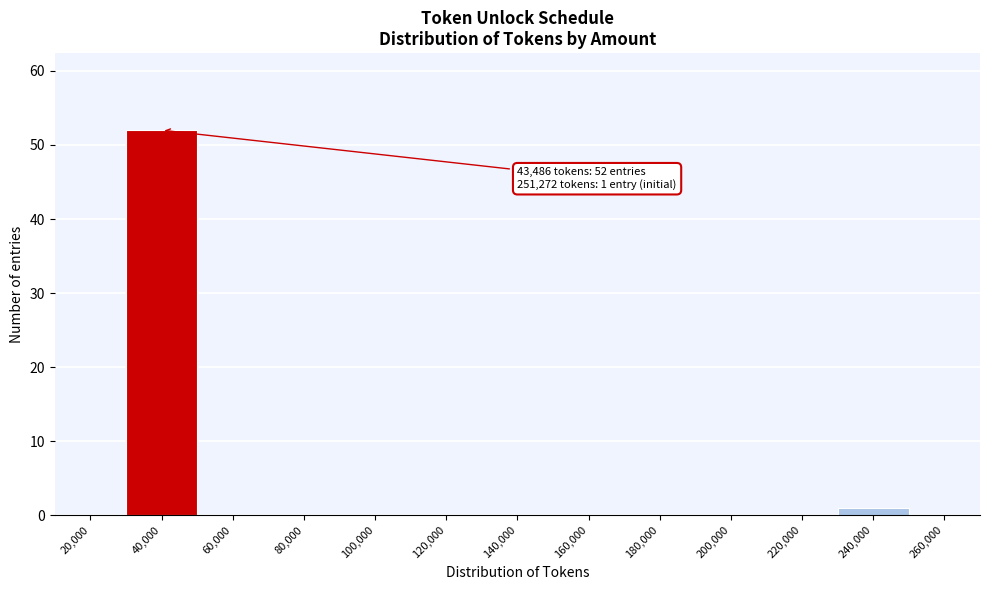

Reading left to right, transcribe all the data shown in this chart.

20,000=0	40,000=52	60,000=0	80,000=0	100,000=0	120,000=0	140,000=0	160,000=0	180,000=0	200,000=0	220,000=0	240,000=1	260,000=0